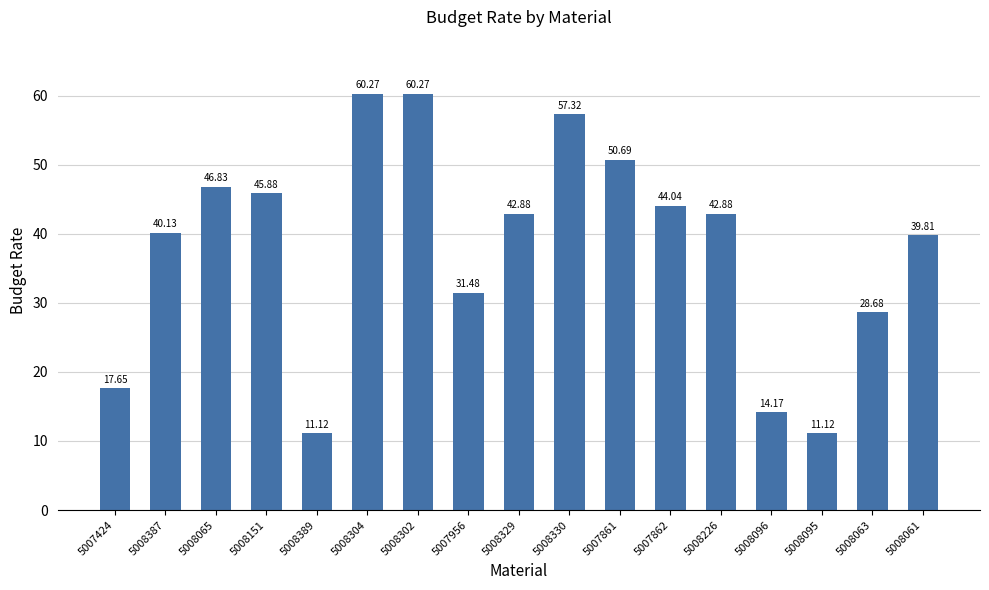

What is the change in value from 5007862 to 5008096?

-29.9